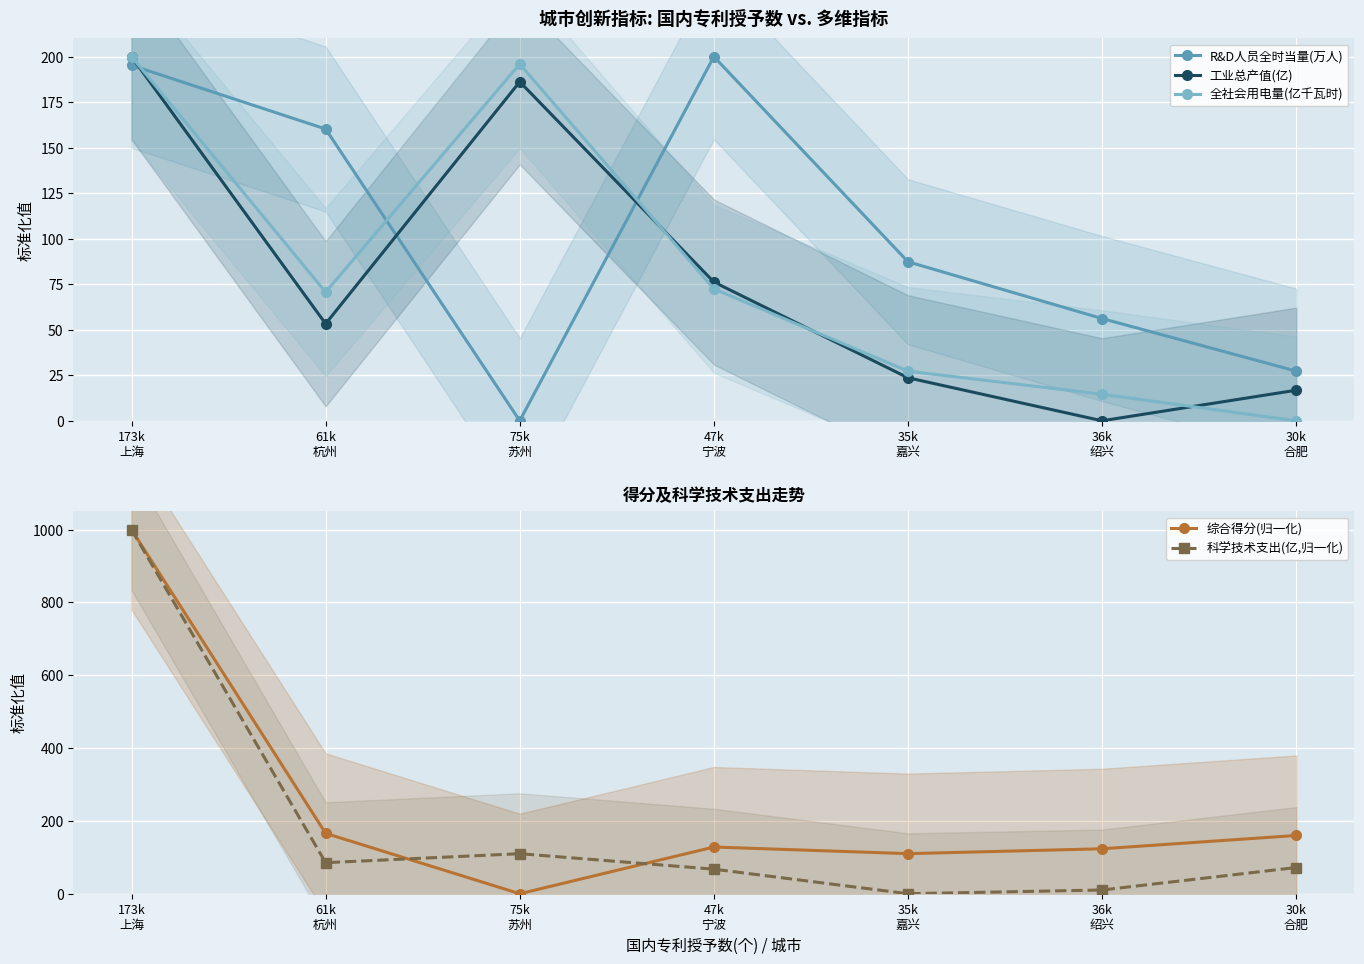

What is the maximum value for 全社会用电量(亿千瓦时)?

200.0